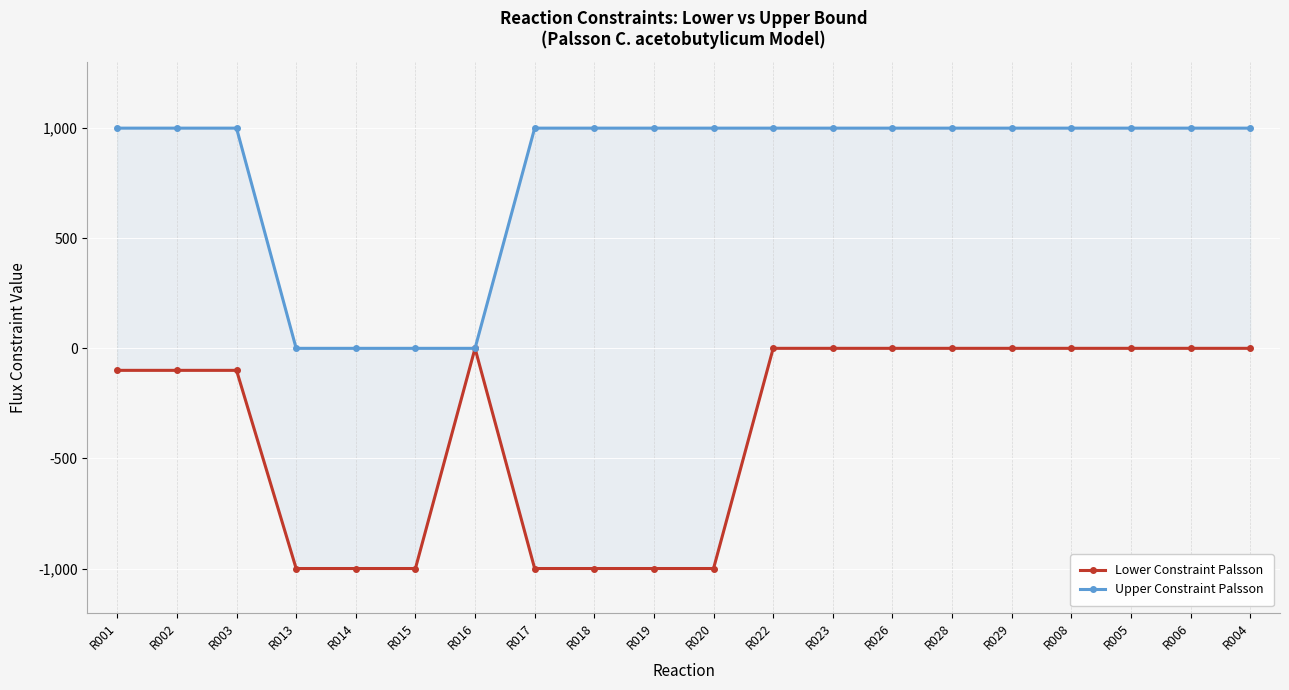

List the series in order of their overall mean, highest first.

Upper Constraint Palsson, Lower Constraint Palsson